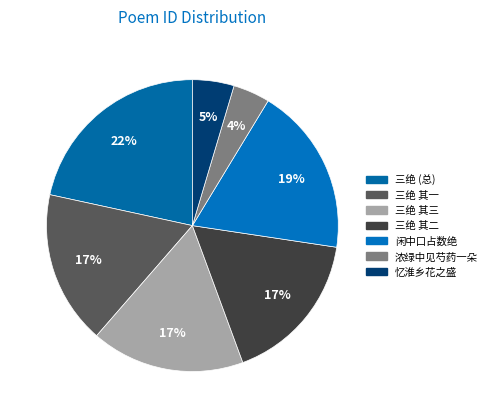

How many slices are in this pie chart?

7